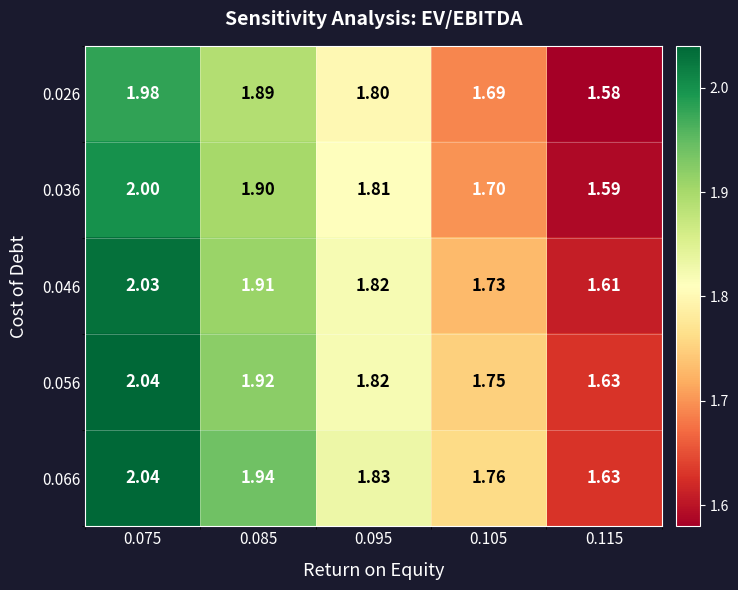

Is the value of 0.066 at 0.075 greater than the value of 0.046 at 0.085?

Yes